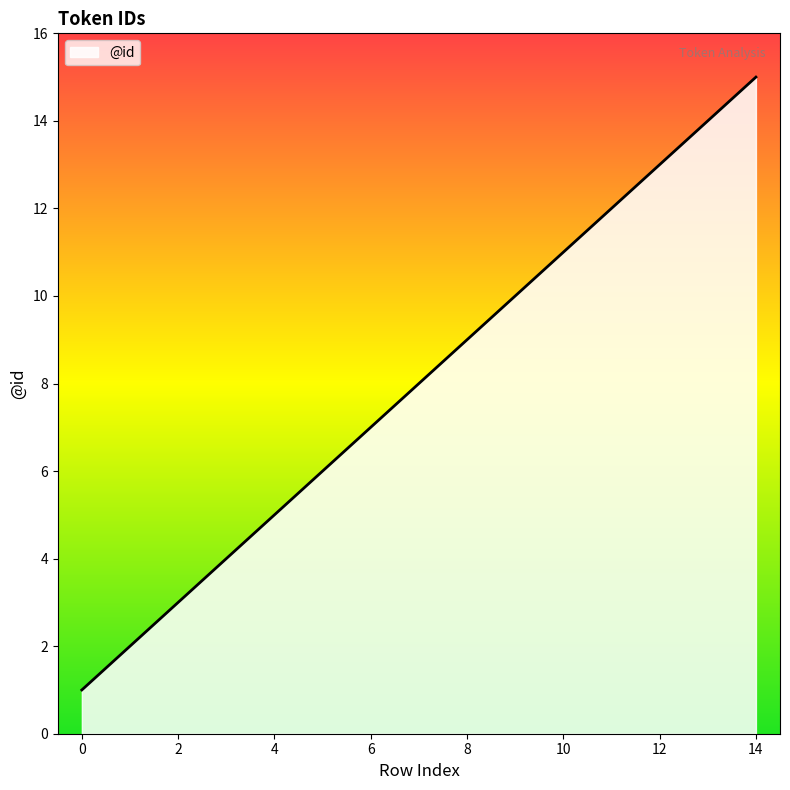

What is the maximum value shown in the chart?

15